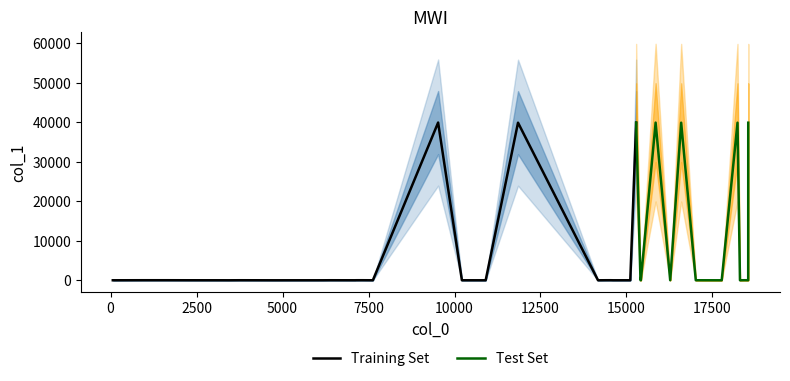

What is the difference between the second highest and second lowest values in the col_0 series?

17574